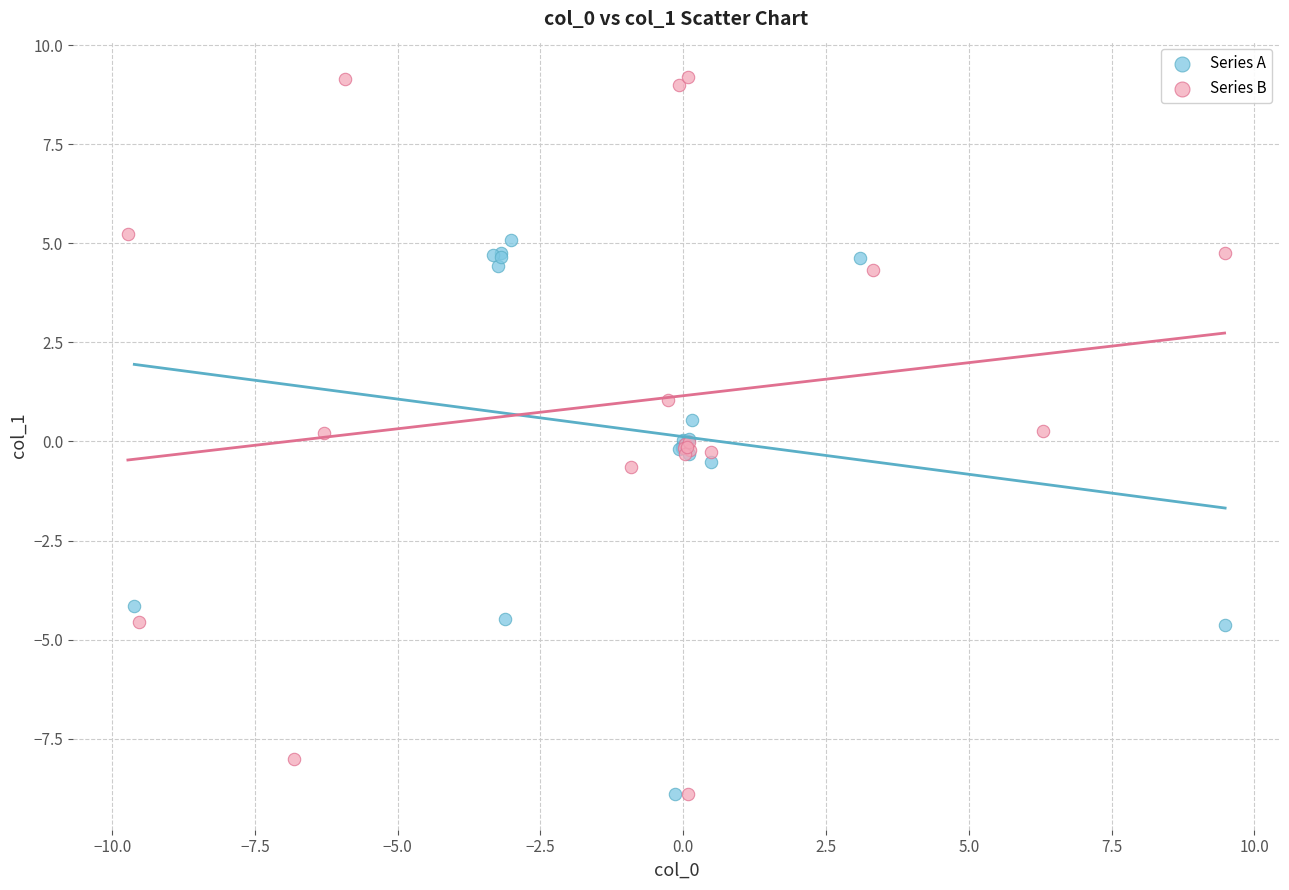

Which series has the largest Y range (max minus min)?

Series B